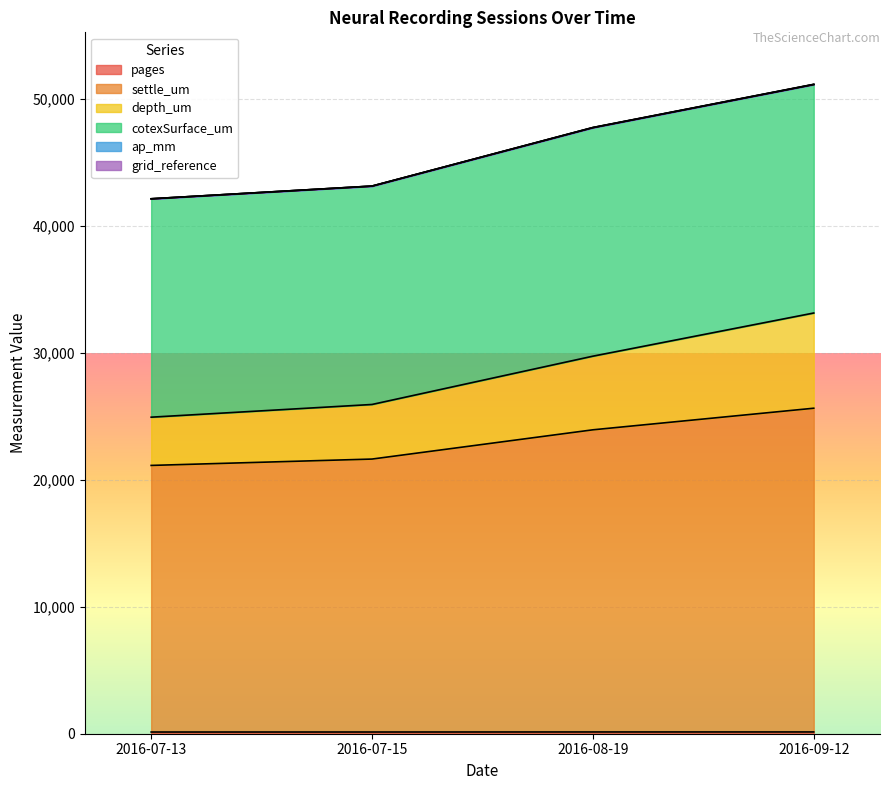

How many pages values are between 135 and 140?

3